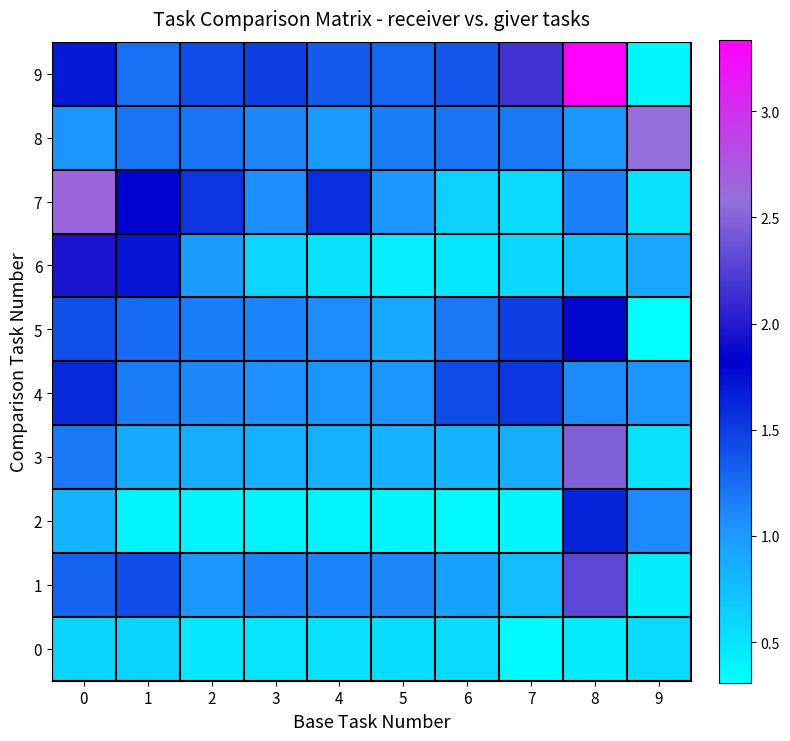

Count the number of data series in this chart.

10